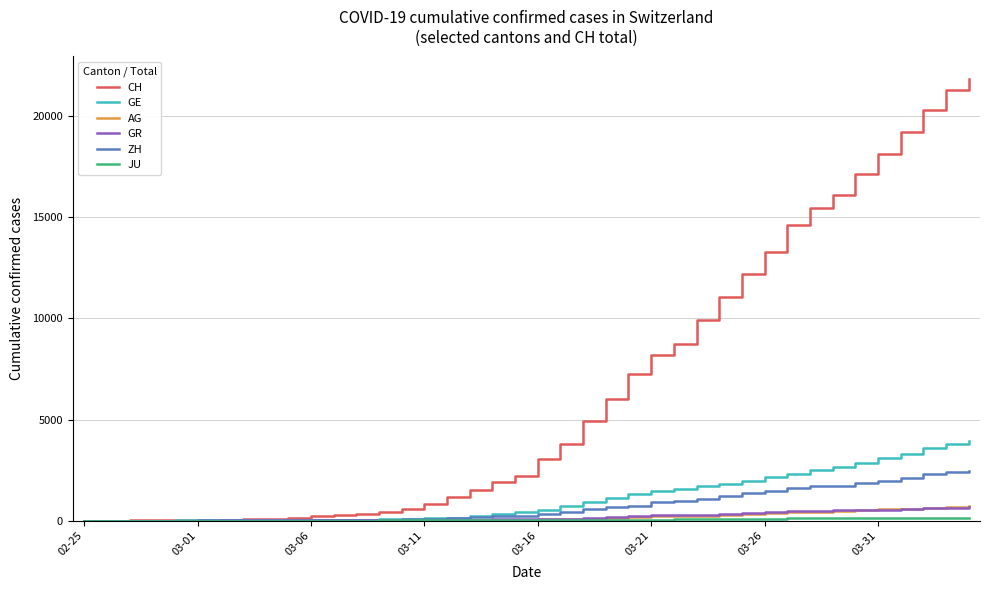

Which series has the widest spread of values?

CH